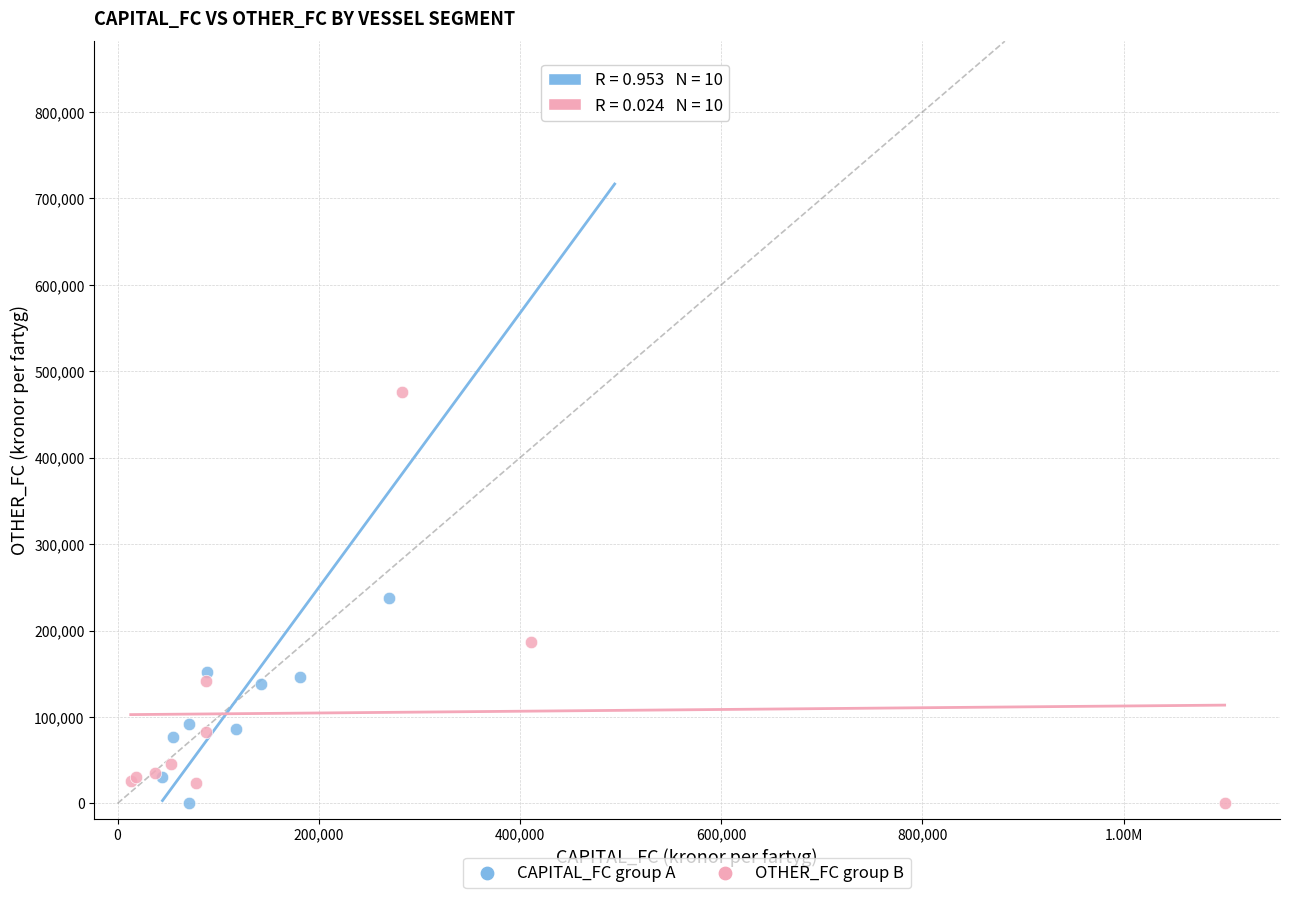

Which series contains the highest Y value?

CAPITAL_FC group A